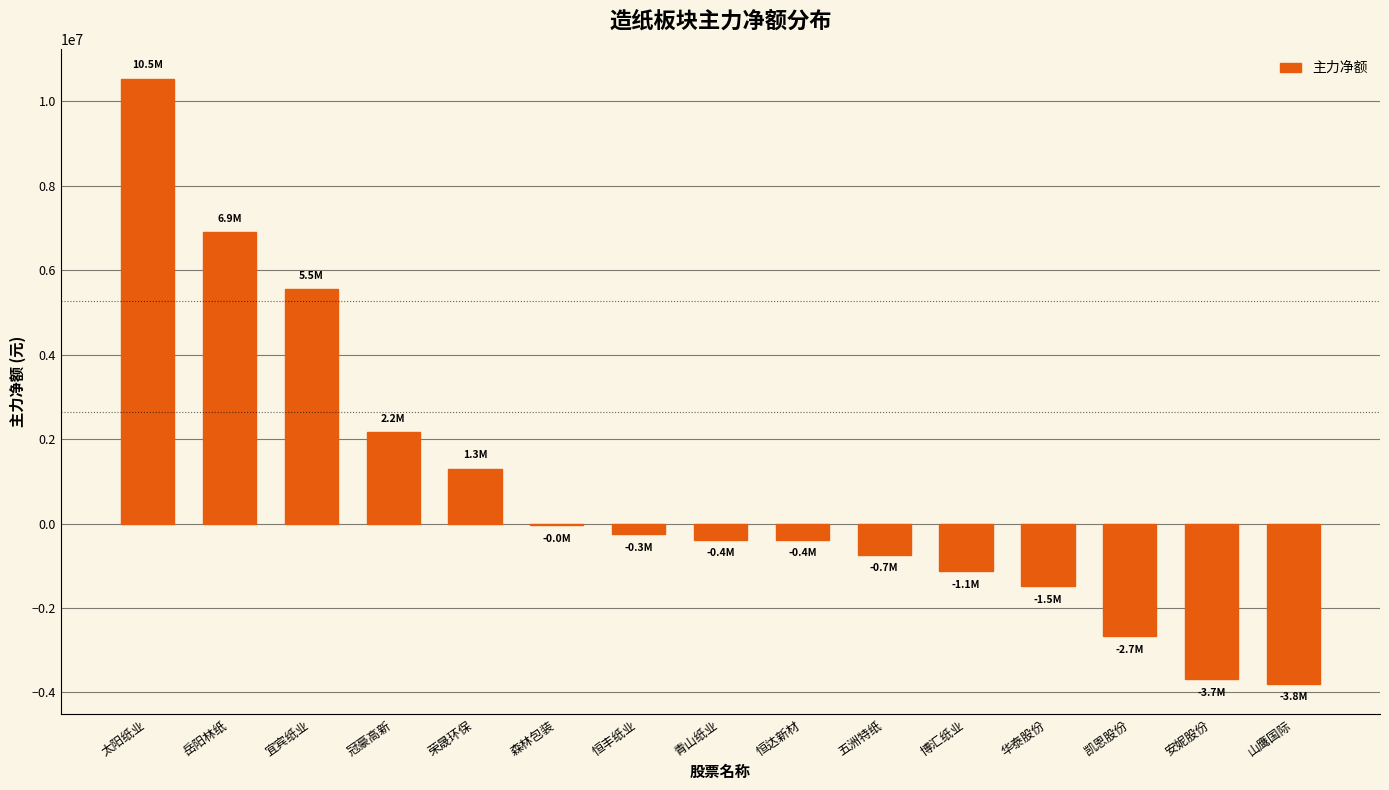

Which category has the highest value across all series?

太阳纸业